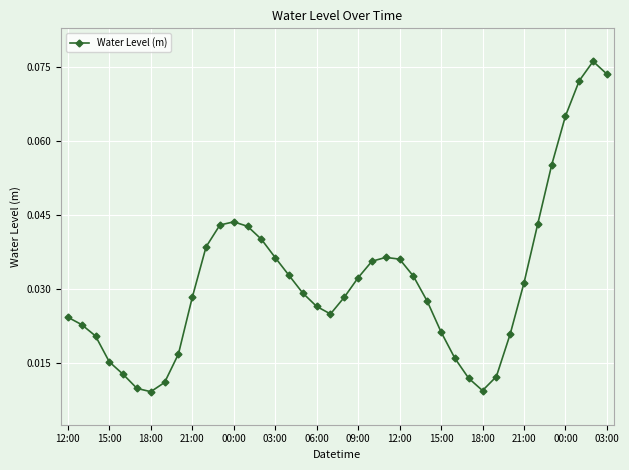

How many values are between 0 and 1?

40